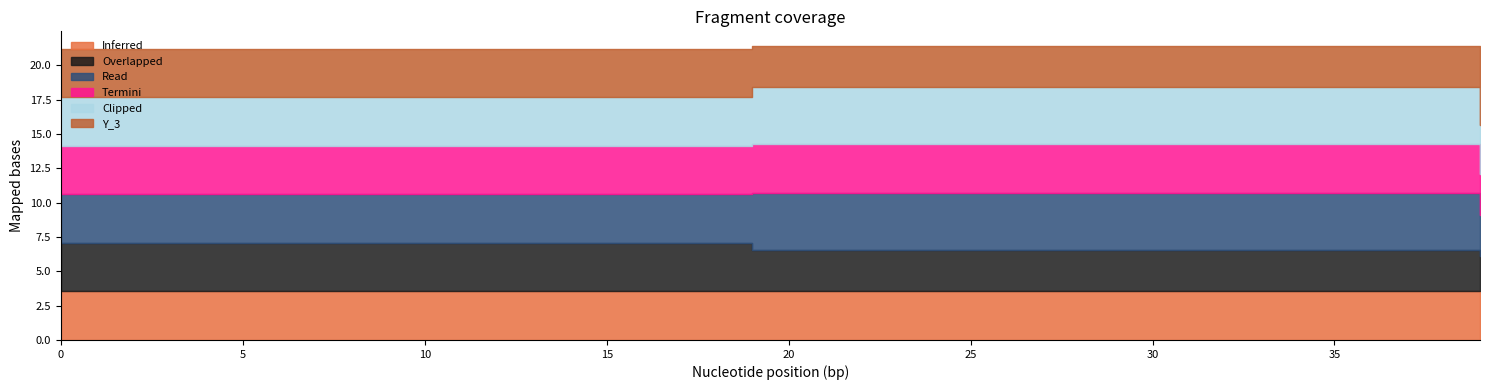

Is it true that Y_3 equals 3.5 at 3?

True